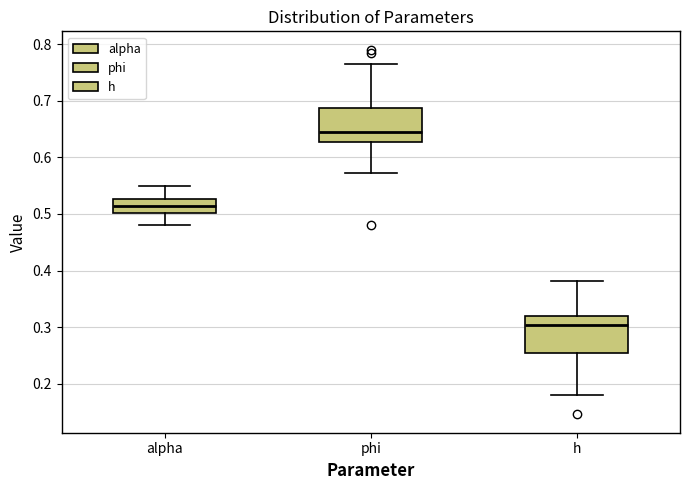

Reading left to right, transcribe this box plot: for each box, give where its median line is, the range the box spans, and where its two whiskers end, as read against the y-axis. The values are not printed on the chart, so give them approximately, as read against the axis.

alpha: median 0.51, box 0.50 to 0.53, whiskers 0.48 to 0.55
phi: median 0.65, box 0.63 to 0.69, whiskers 0.57 to 0.77
h: median 0.30, box 0.25 to 0.32, whiskers 0.18 to 0.38